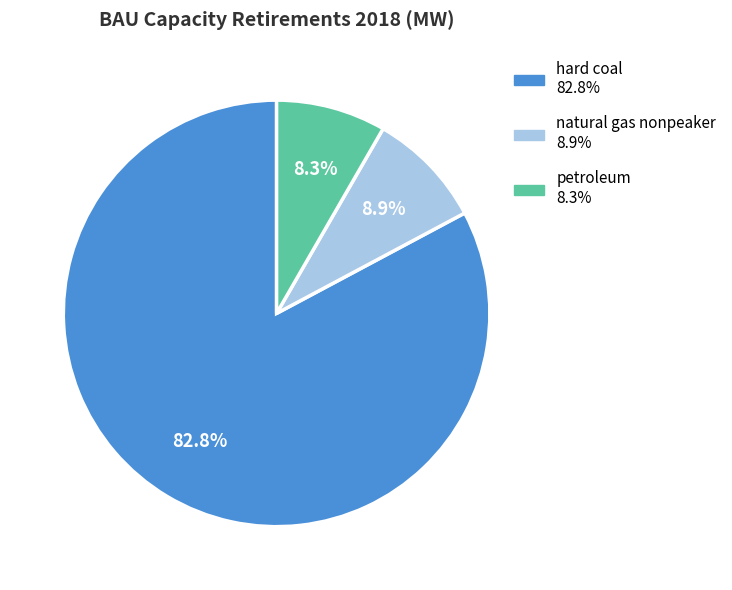

True or false: petroleum accounts for 1% of the total.

False